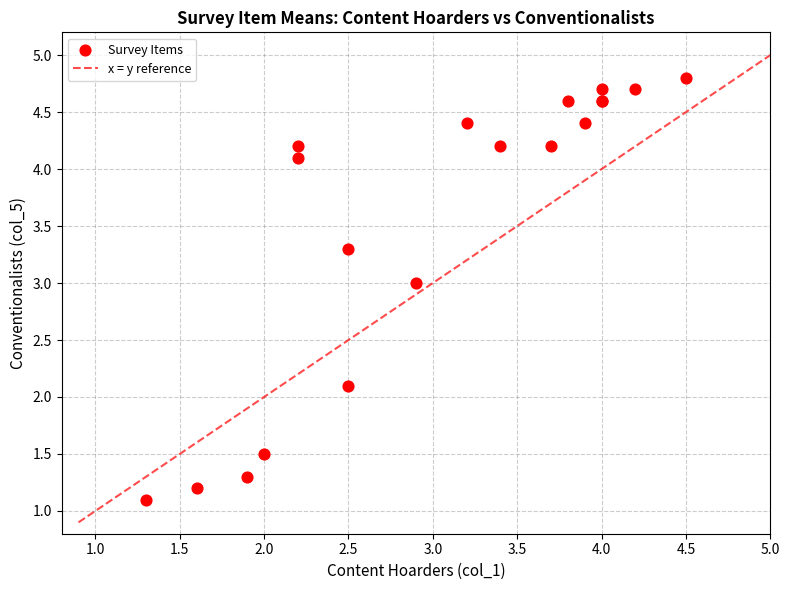

What Y value in the scatter plot is closest to 2?

2.1